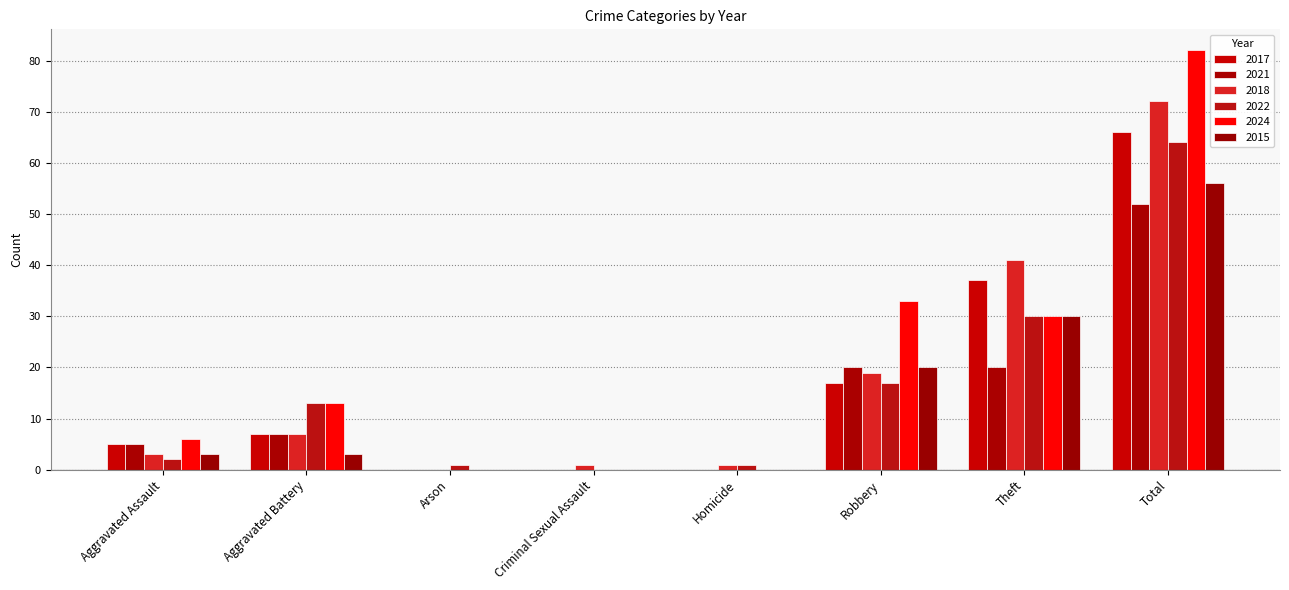

Reading left to right, list all the values displayed in this chart.

2017: 5	7	0	0	0	17	37	66
2021: 5	7	0	0	0	20	20	52
2018: 3	7	0	1	1	19	41	72
2022: 2	13	1	0	1	17	30	64
2024: 6	13	0	0	0	33	30	82
2015: 3	3	0	0	0	20	30	56